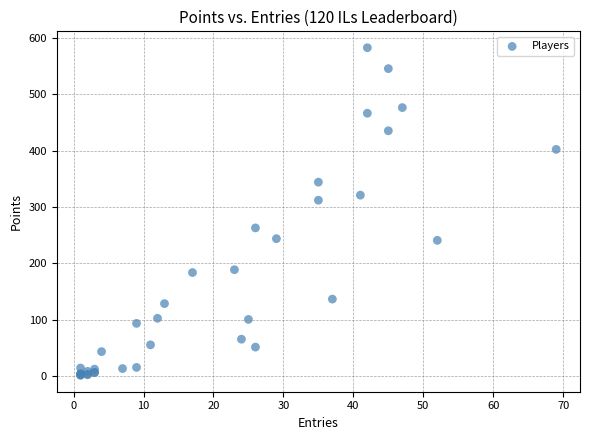

What Y value in the scatter plot is closest to 292?

312